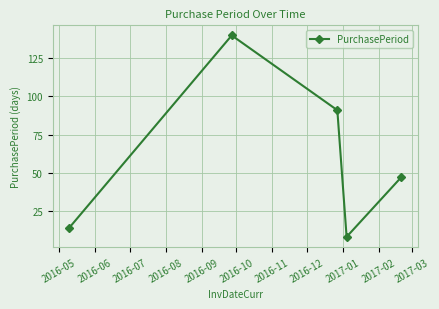

What is the greatest value displayed?

140